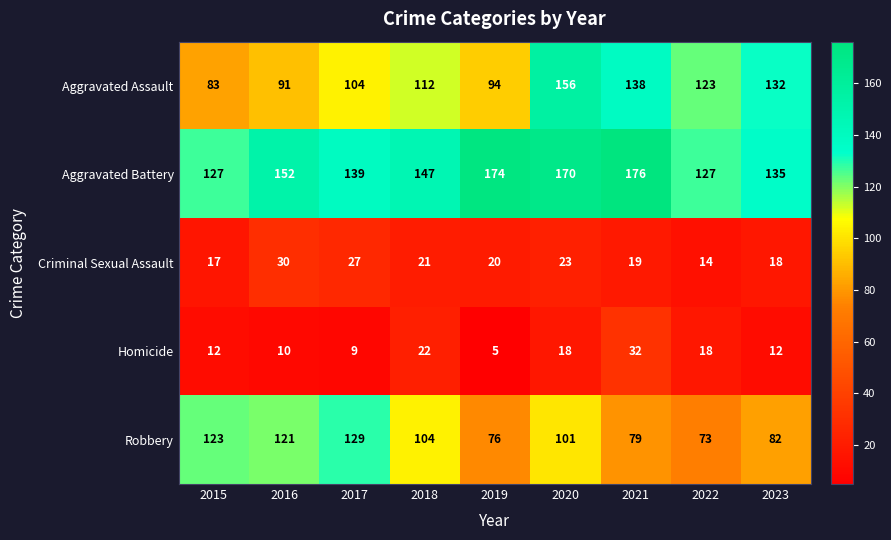

What is the difference between the maximum and minimum values in the Robbery series?

56